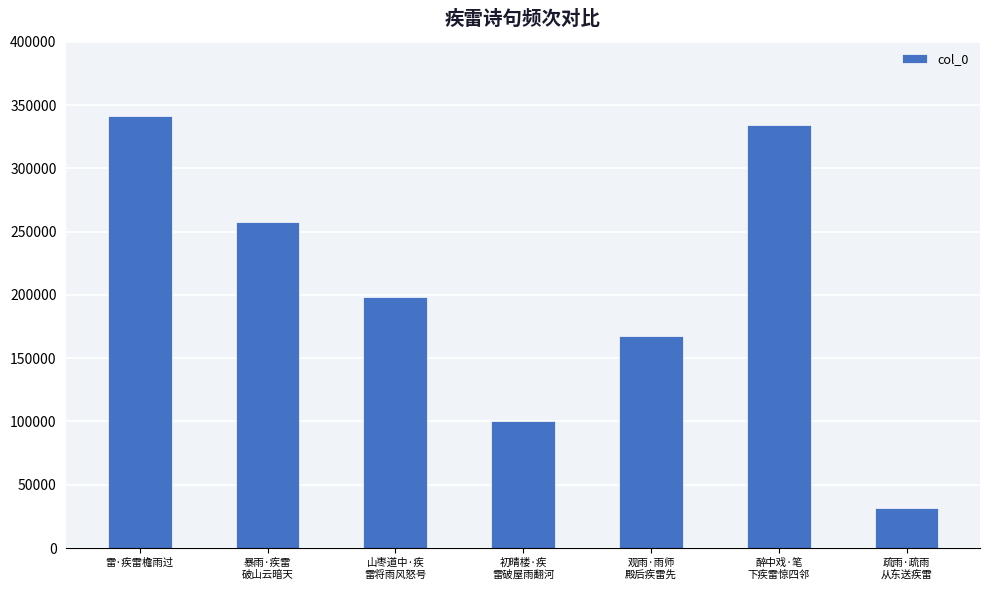

What position from the left is 初晴楼·疾
雷破屋雨翻河?

4